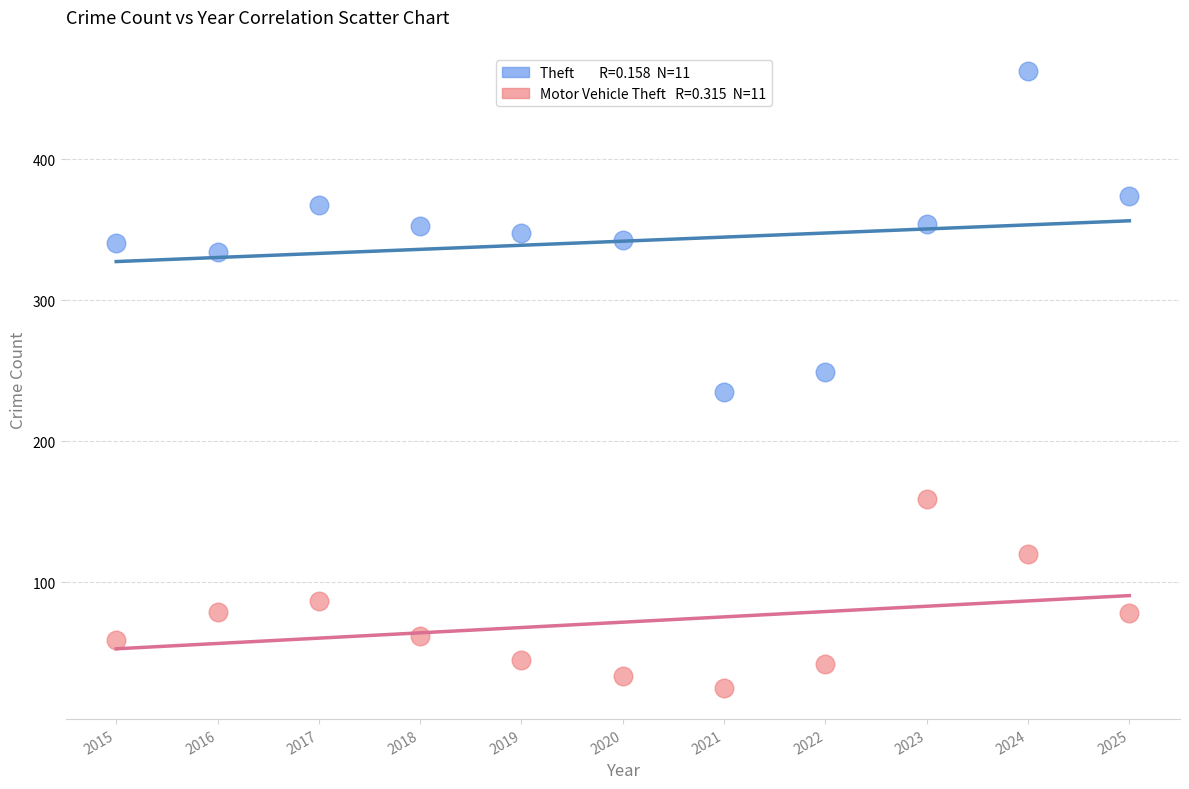

Across all data points, what is the range of X values (max minus min)?

10